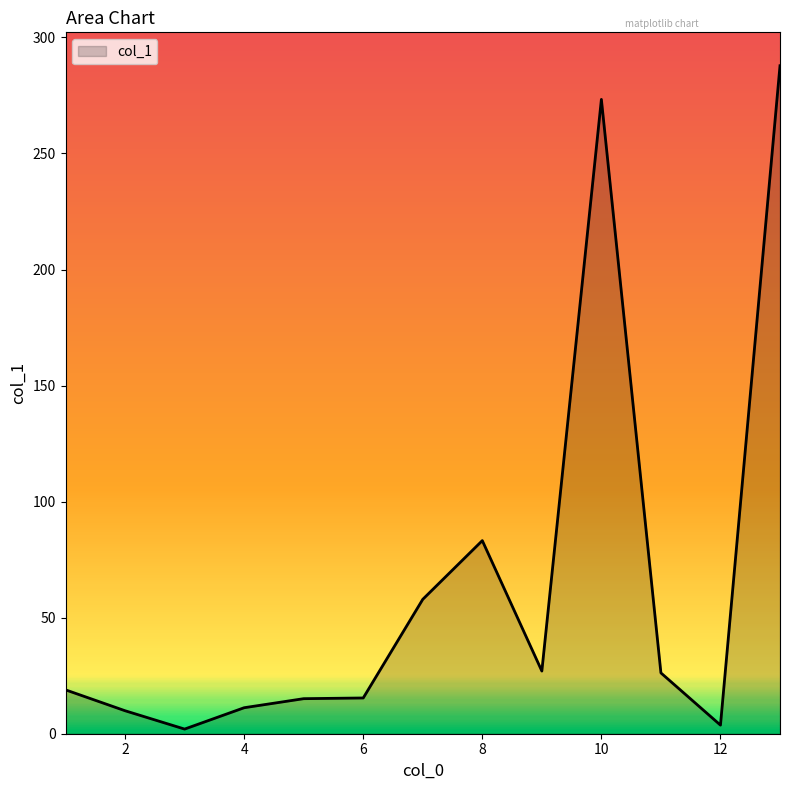

What is the greatest value displayed?

287.8